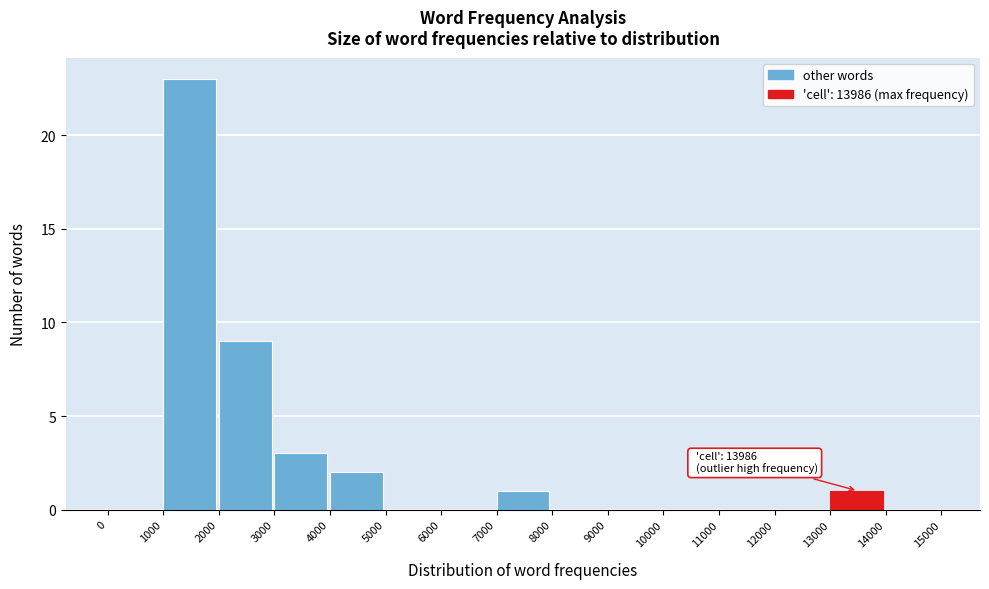

Which range on the x-axis has the tallest bar?

1000 to 2000